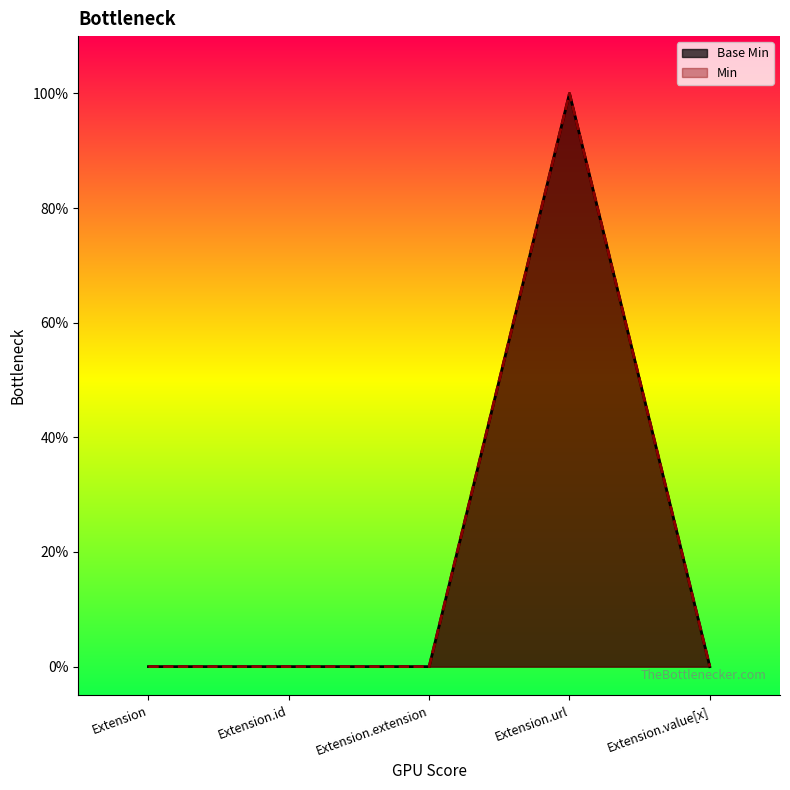

List the labels in order of Base Min value, smallest first.

Extension, Extension.id, Extension.extension, Extension.value[x], Extension.url